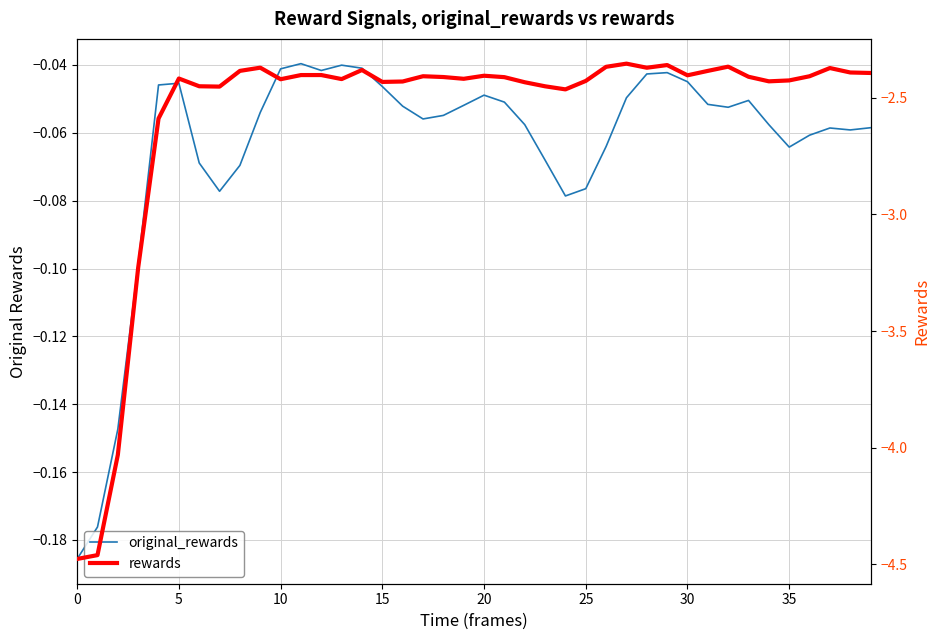

What is the difference between the second highest and minimum values in the rewards series?

2.1